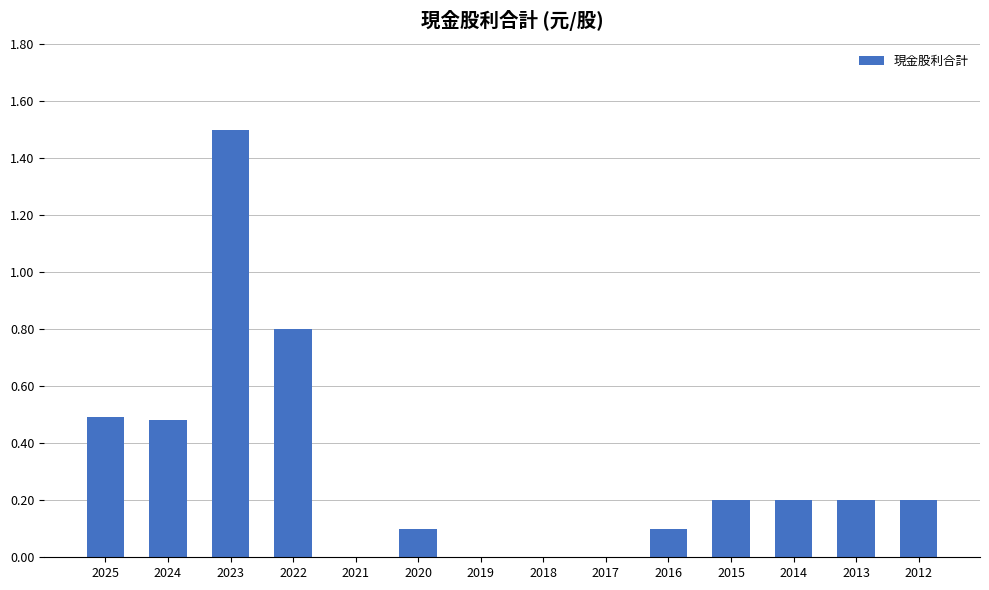

What is the average value?

0.3